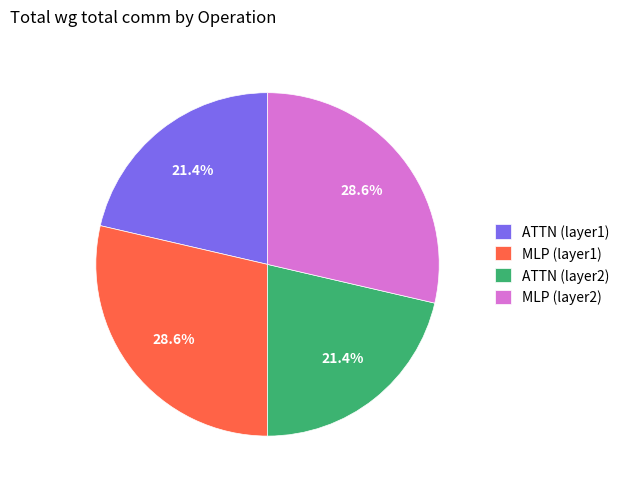

To the nearest percent, what is the average slice percentage?

25%